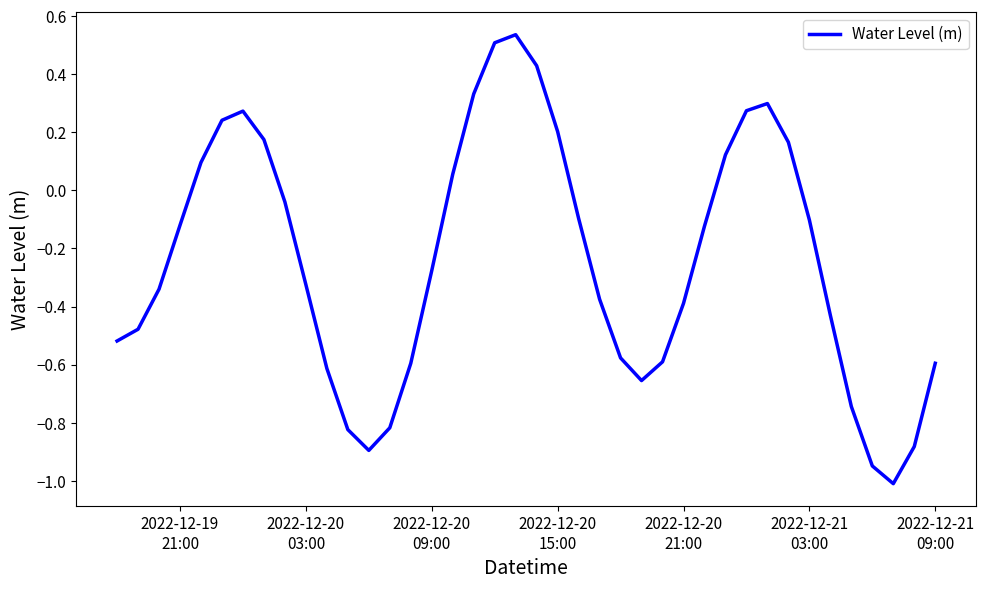

What is the difference between the maximum and minimum values?

1.5